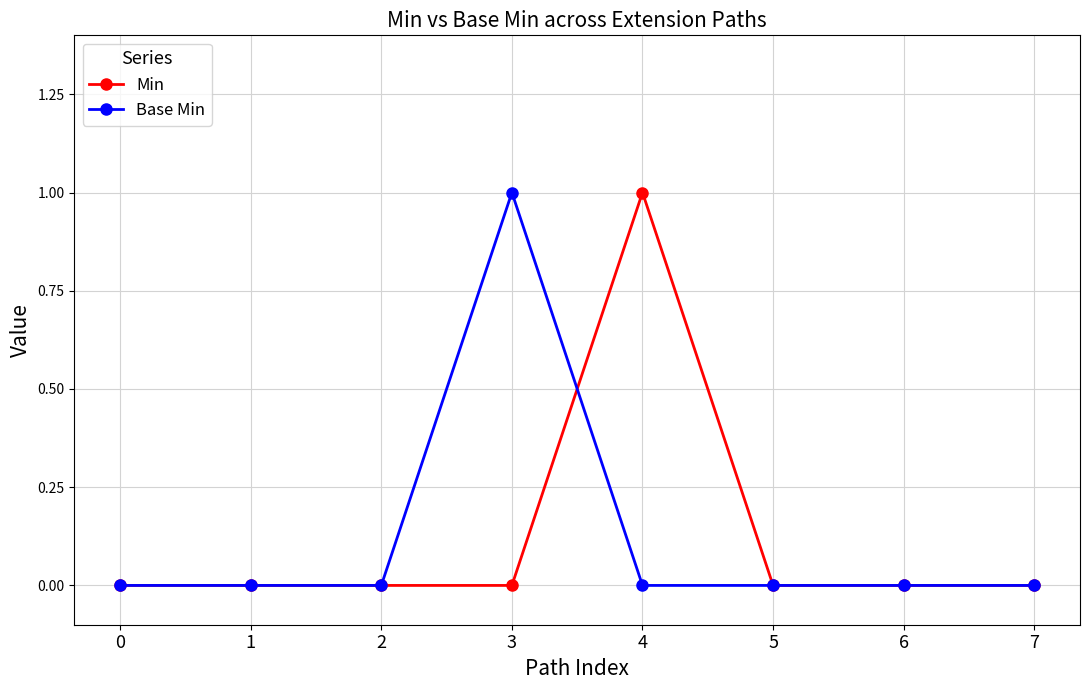

What are all the series names shown in the legend?

Min, Base Min